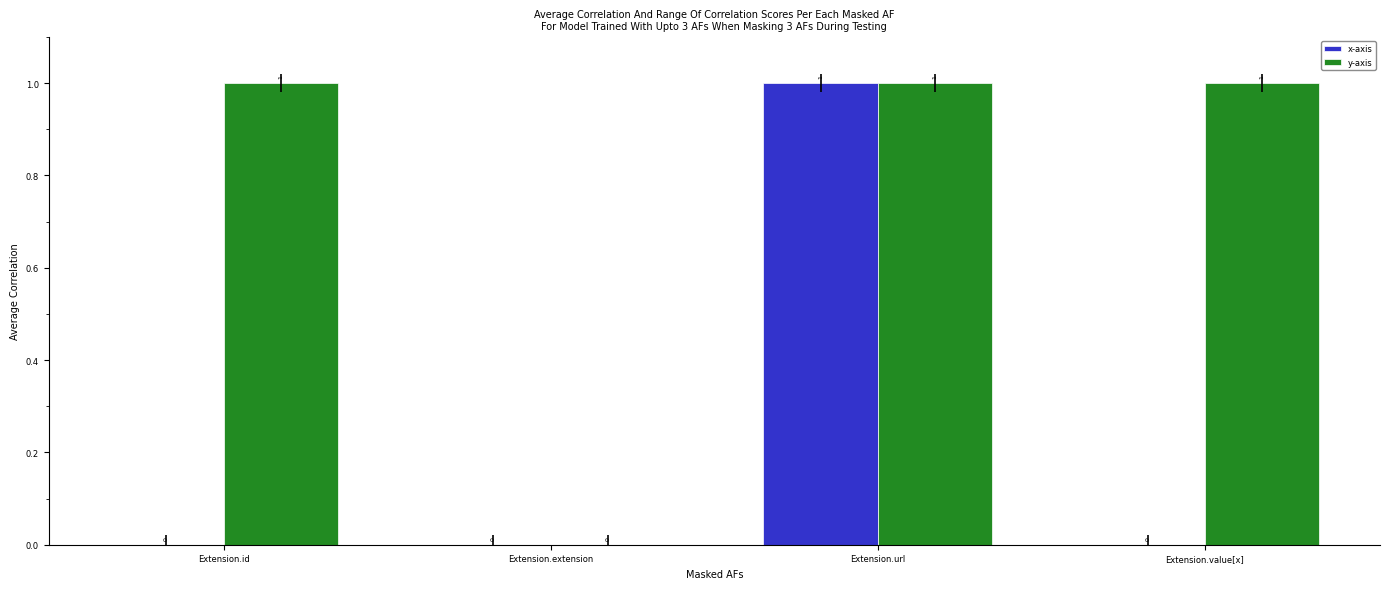

At which category is the sum across all series the highest?

Extension.url